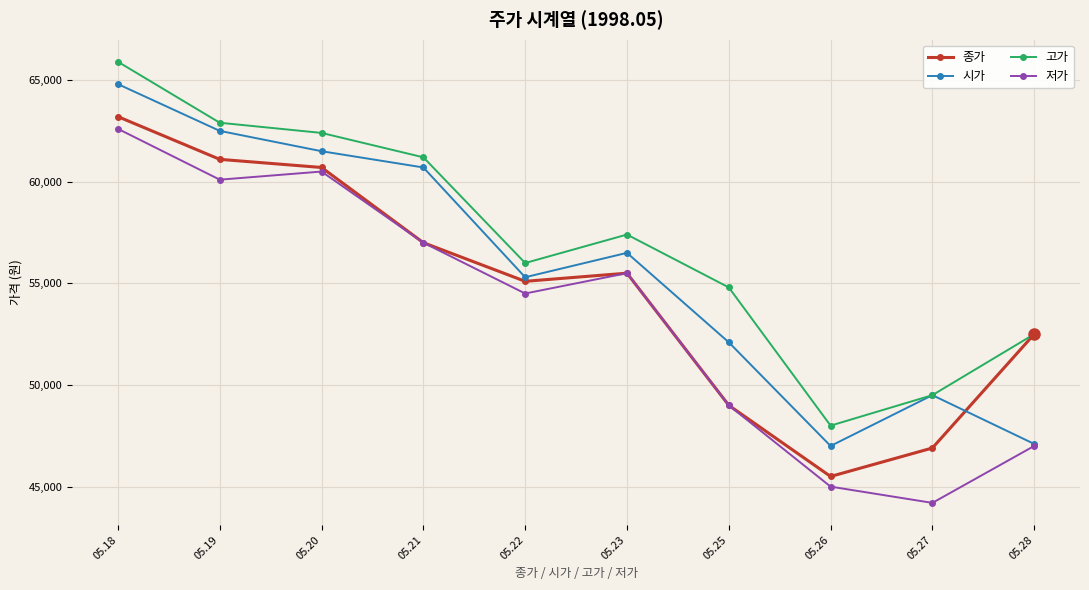

Reading left to right, transcribe all the data shown in this chart.

종가: 63200	61100	60700	57000	55100	55500	49000	45500	46900	52500
시가: 64800	62500	61500	60700	55300	56500	52100	47000	49500	47100
고가: 65900	62900	62400	61200	56000	57400	54800	48000	49500	52500
저가: 62600	60100	60500	57000	54500	55500	49000	45000	44200	47000